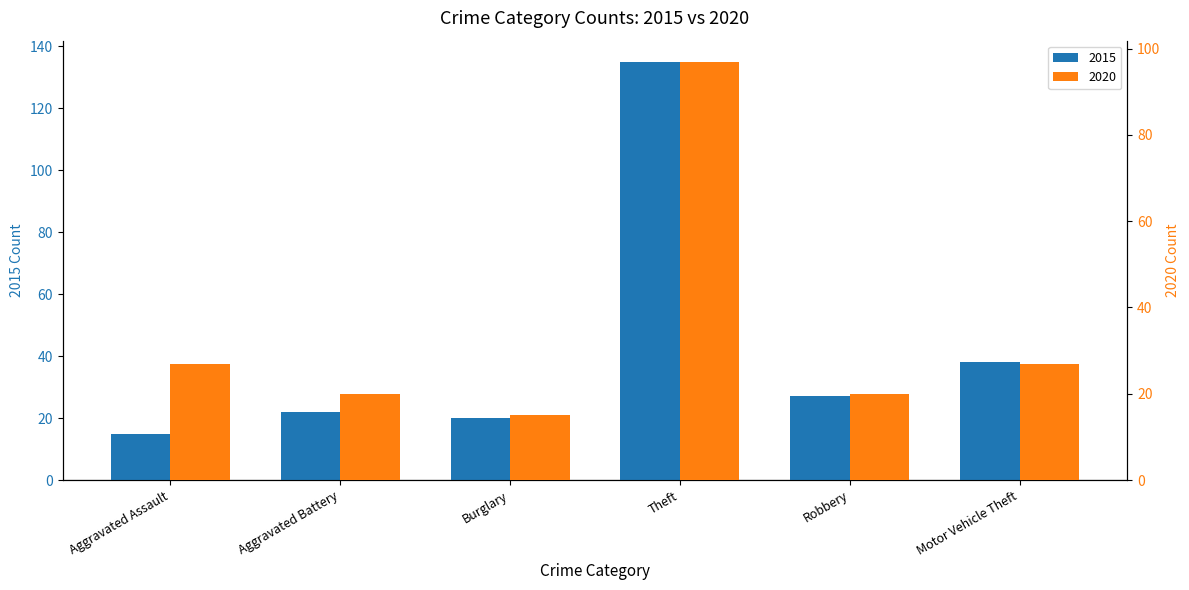

Rank the categories by 2015 value from highest to lowest.

Theft, Motor Vehicle Theft, Robbery, Aggravated Battery, Burglary, Aggravated Assault